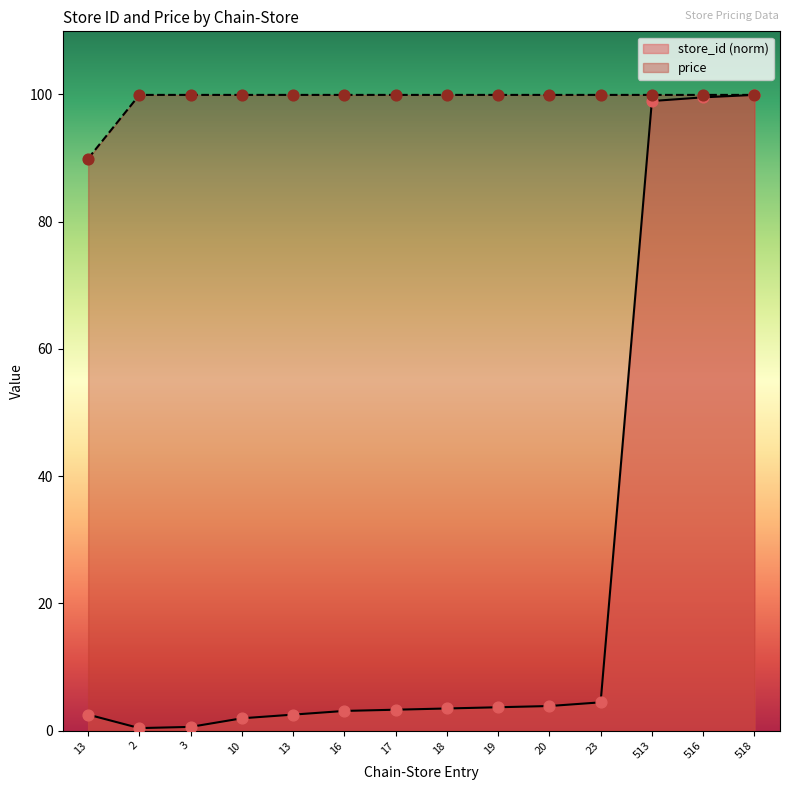

How many lines are shown in the chart?

2